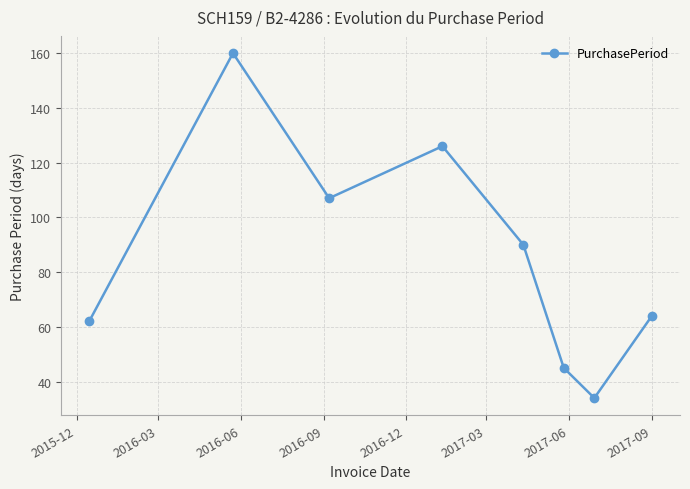

What is the difference between the maximum and minimum values?

126